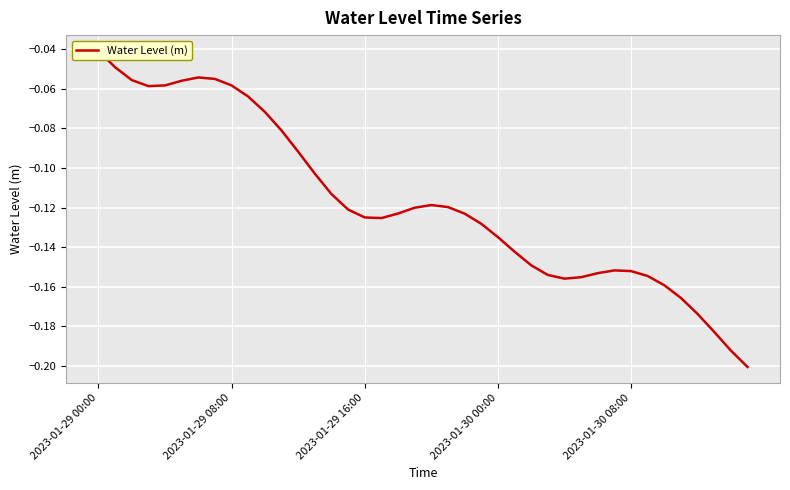

What is the sum of the values at 24 and 29?

-0.3